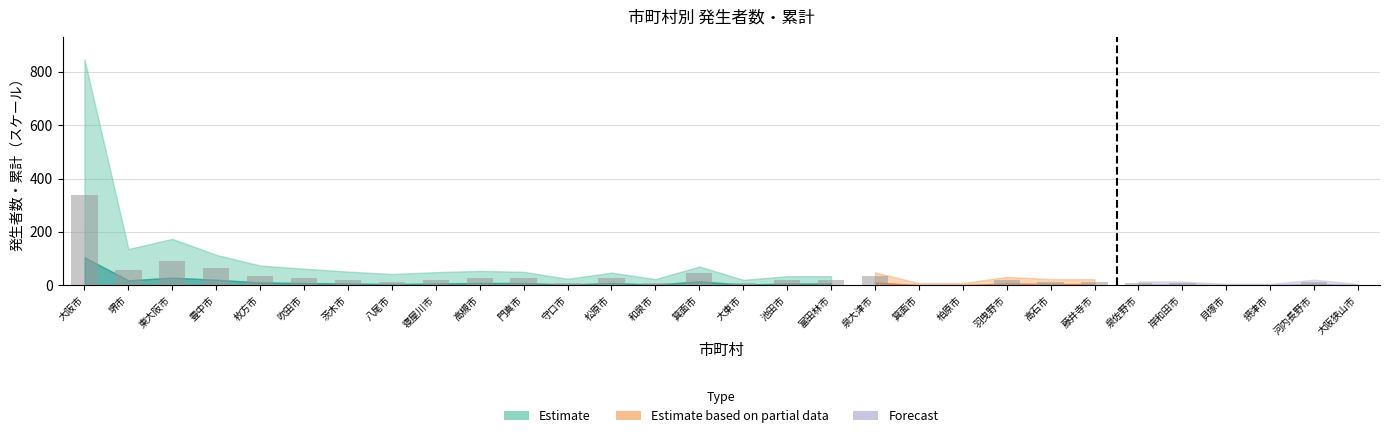

What is the maximum value shown in the chart?

338.0